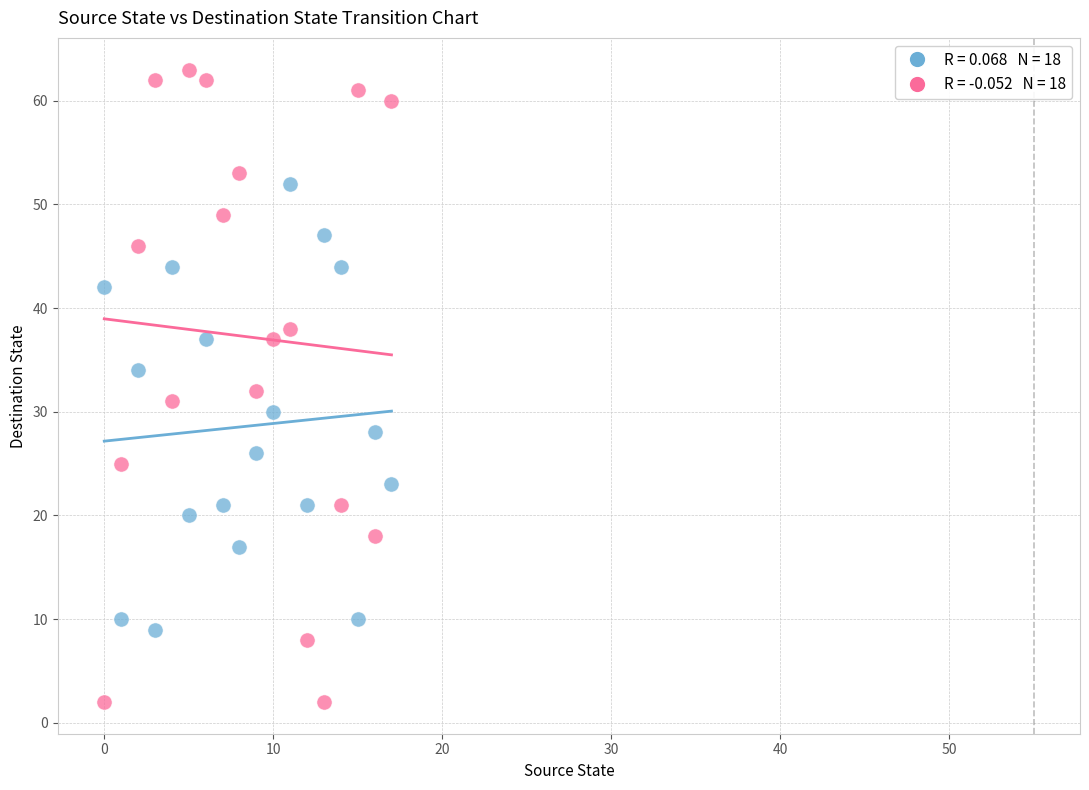

Across all data points, what is the range of Y values (max minus min)?

61